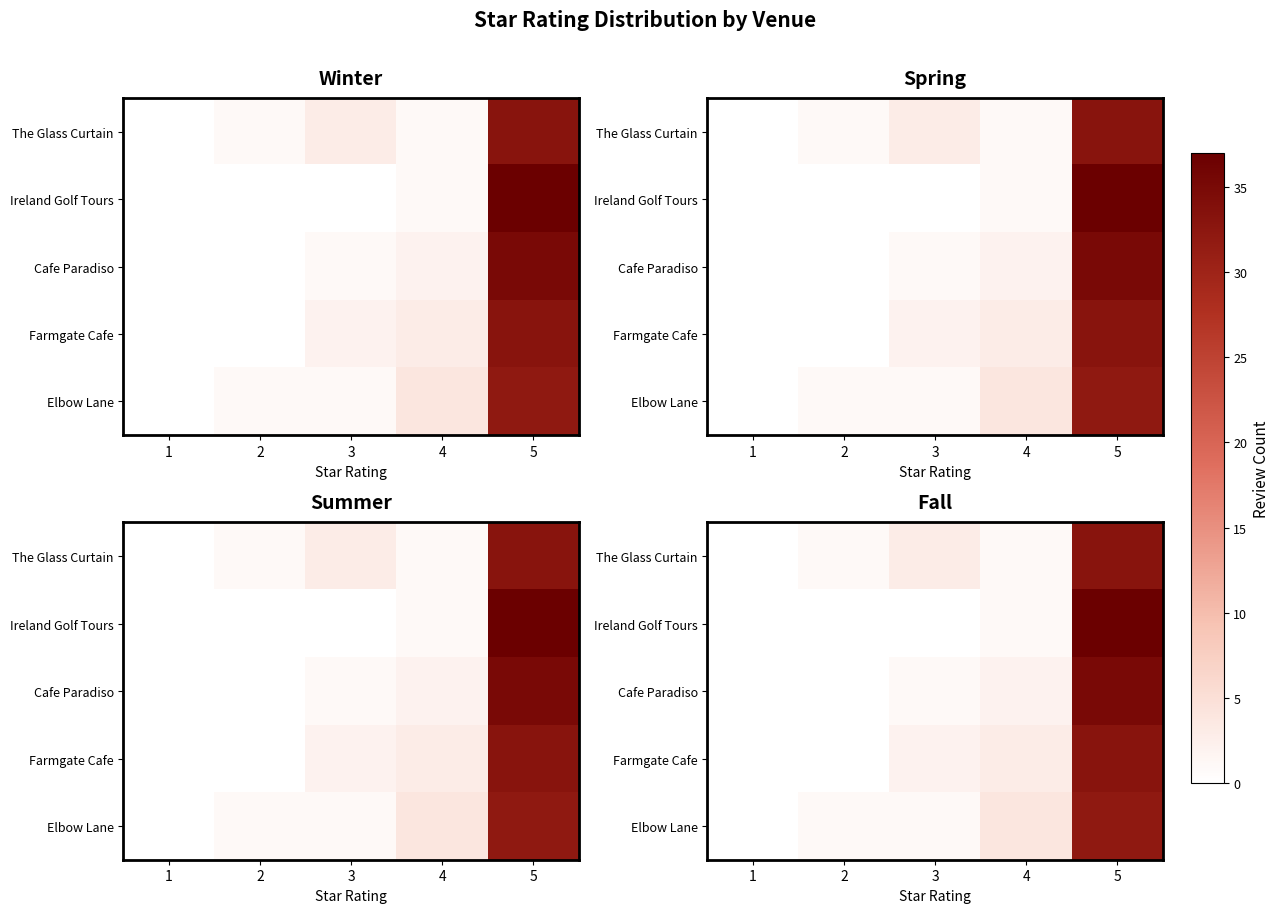

What is the total value across all series at 4?

11